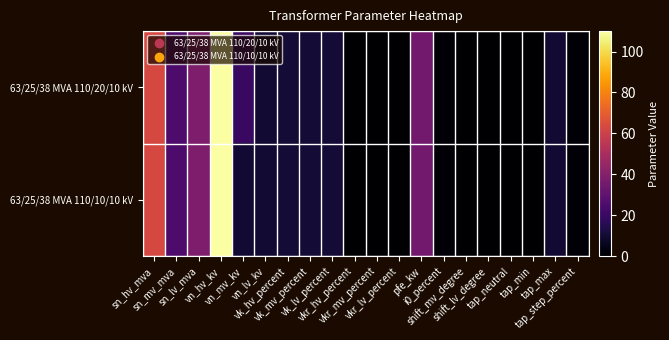

Rank the series by their average value, from lowest to highest.

63/25/38 MVA 110/10/10 kV, 63/25/38 MVA 110/20/10 kV